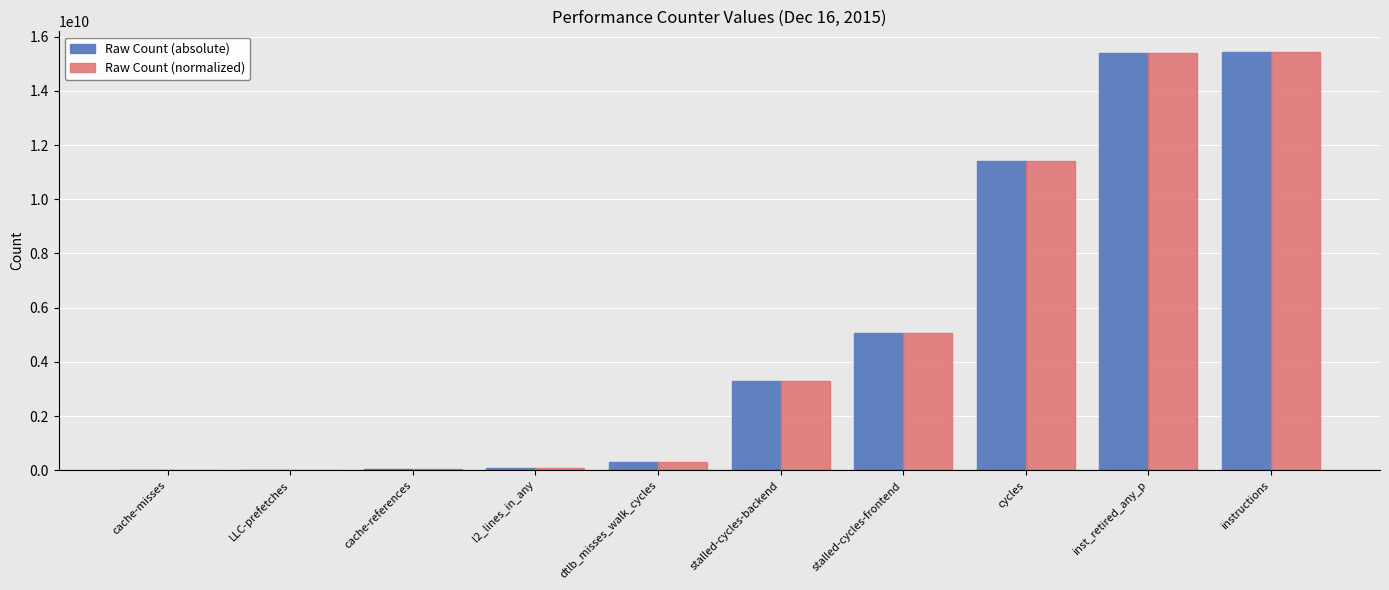

How many series are shown in this chart?

2